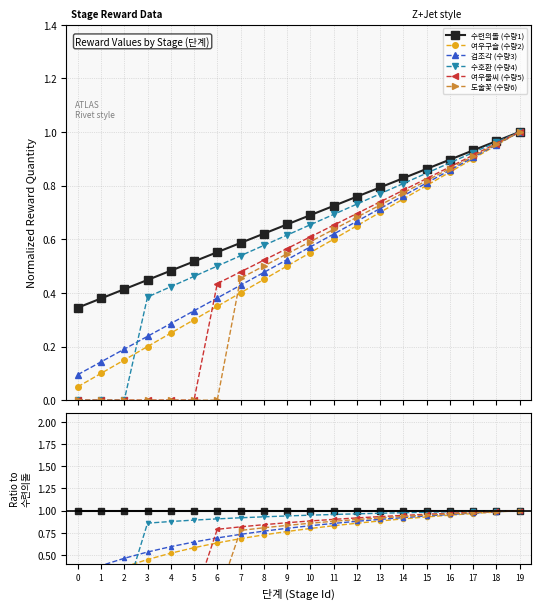

Is the value of 여우구슬 (수량2) at 9 greater than the value of 도술꽃 (수량6) at 8?

No